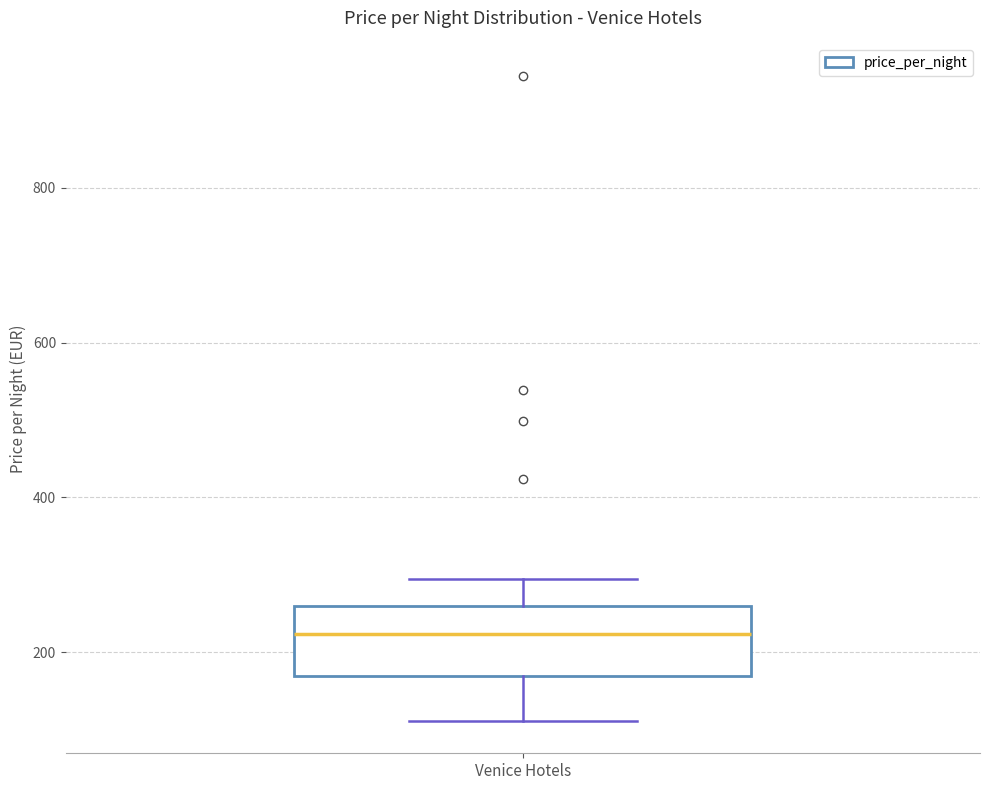

Transcribe this box plot: give where the median line is, the range the box spans, and where the two whiskers end, as read against the y-axis. The values are not printed on the chart, so give them approximately, as read against the axis.

median 220, box 160 to 260, whiskers 120 to 300